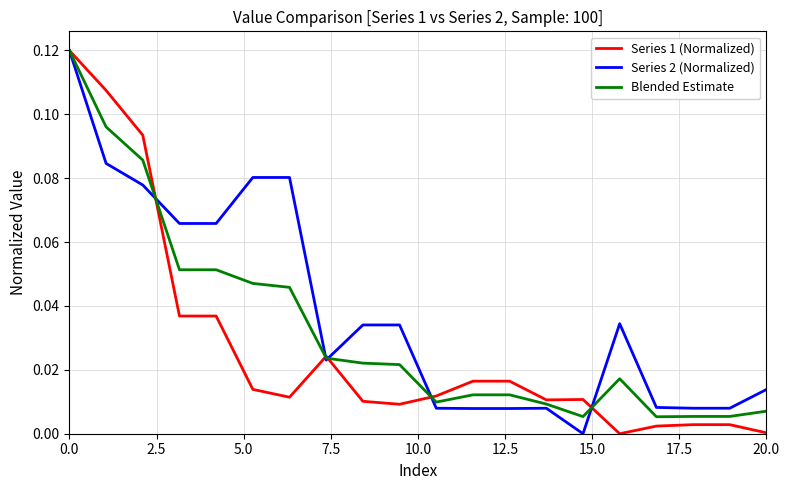

Which series has the largest total across all categories?

Series 2 (Normalized)